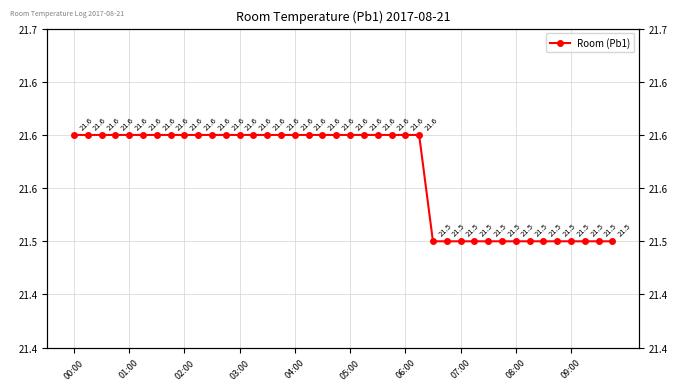

What is the difference between the maximum and second lowest values?

0.1